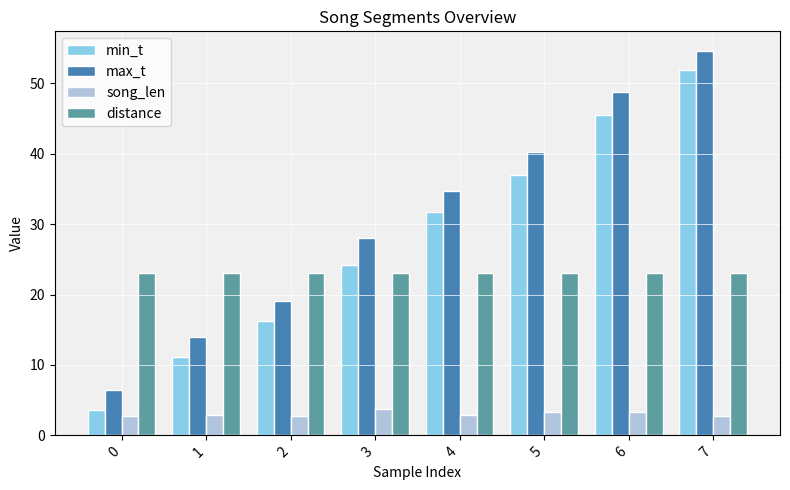

How many groups of bars are there?

8